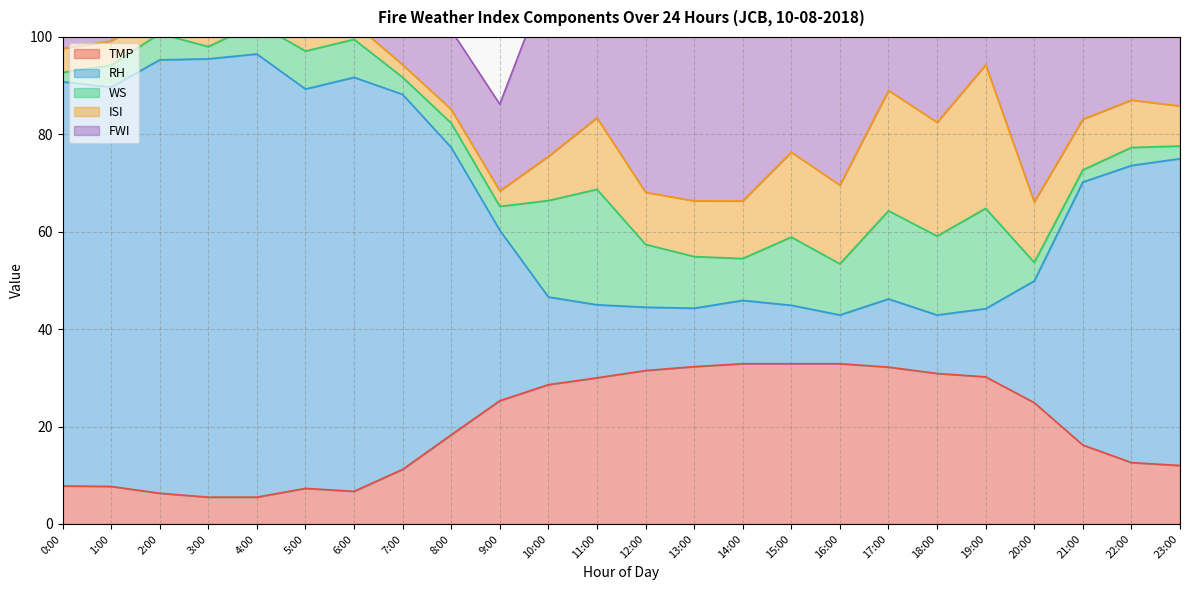

What is the difference between the second highest and minimum values in the FWI series?

53.8